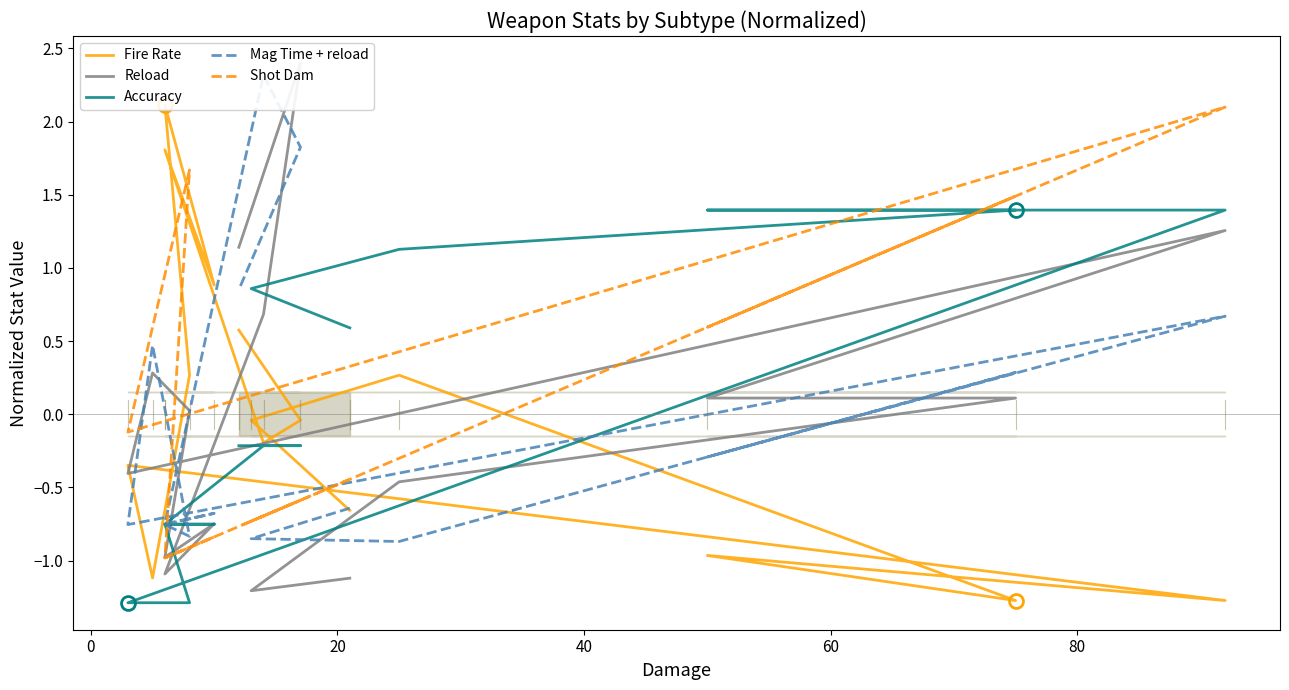

True or false: Shot Dam has more than 0 interior local peaks.

True